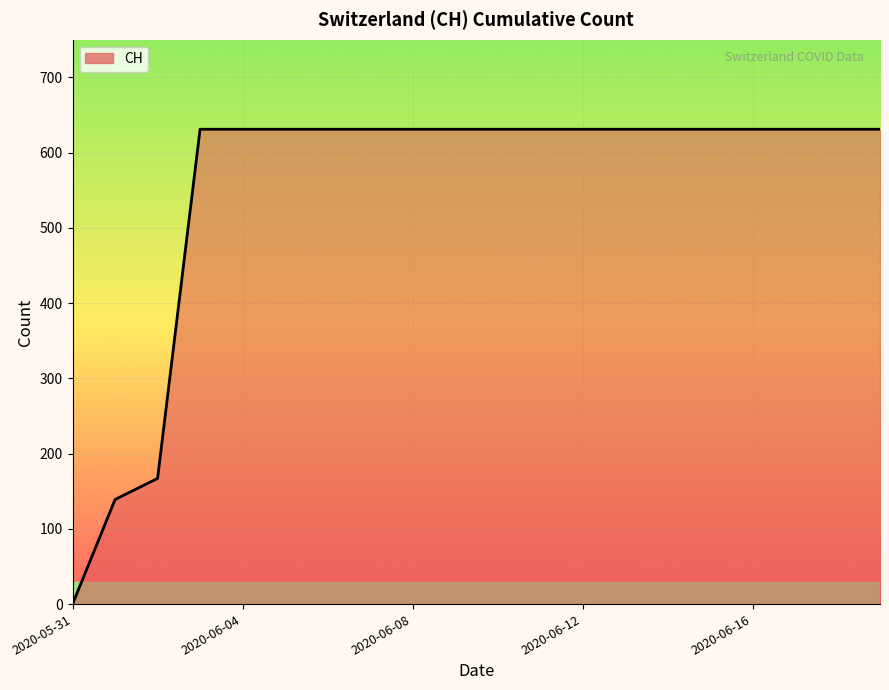

What is the label of the 14th point from the left?

13